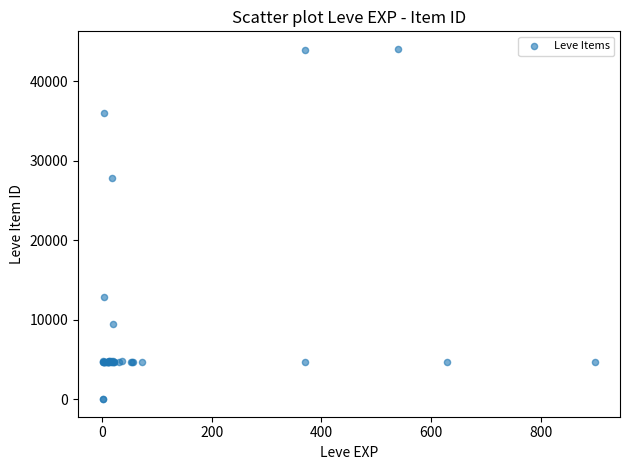

What Y value in the scatter plot is closest to 22048?

27884